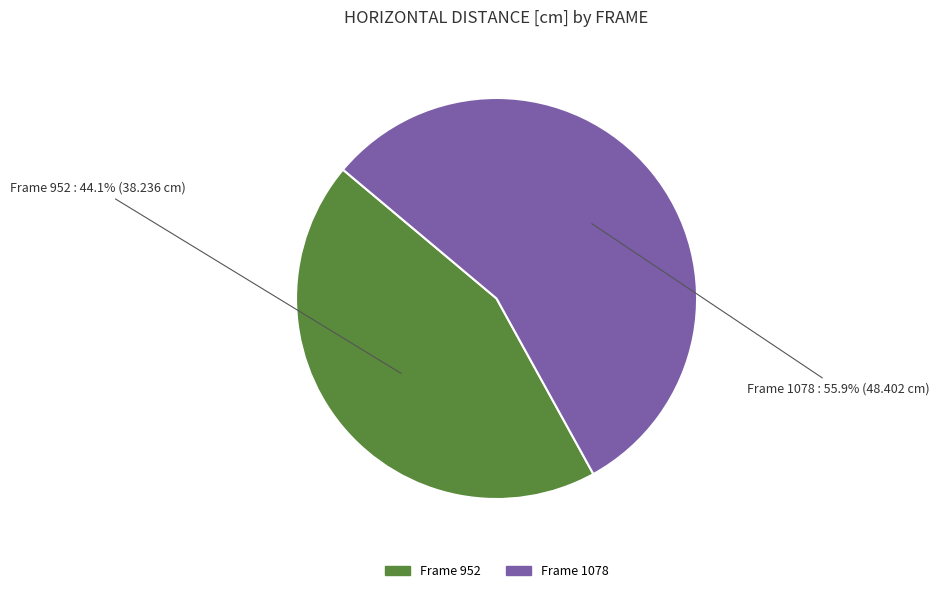

To the nearest percent, what is the average slice percentage?

50%